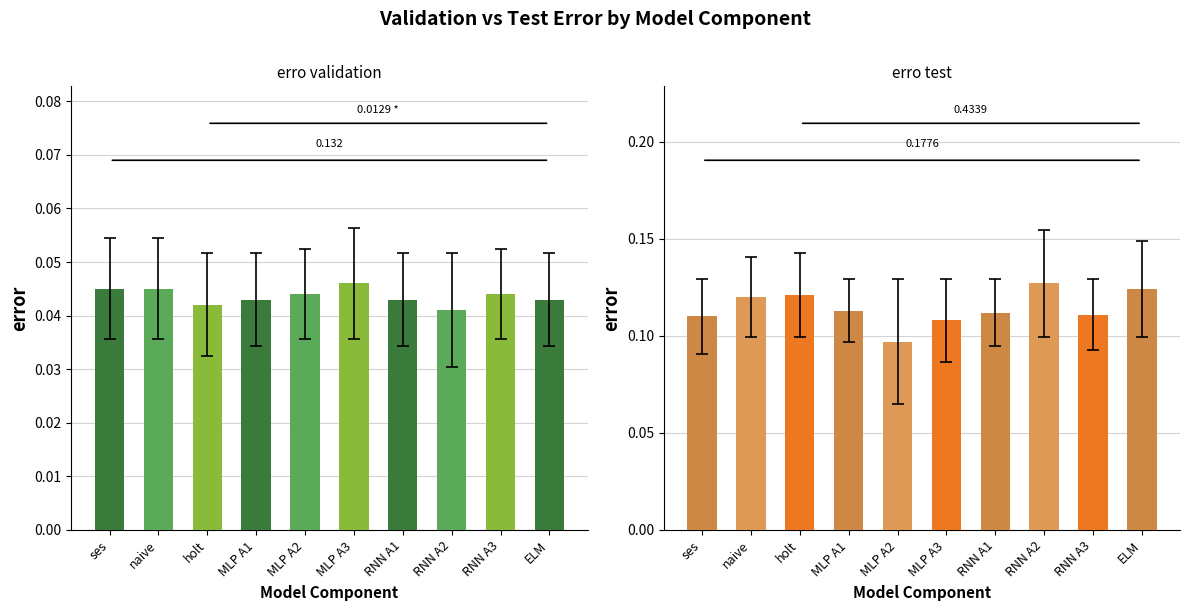

Which has a higher value, RNN A3 or RNN A1?

RNN A3